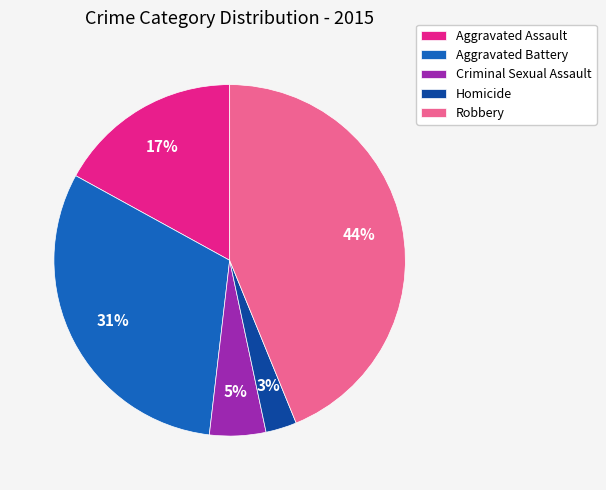

Is the sum of Homicide and Aggravated Battery greater than half?

No